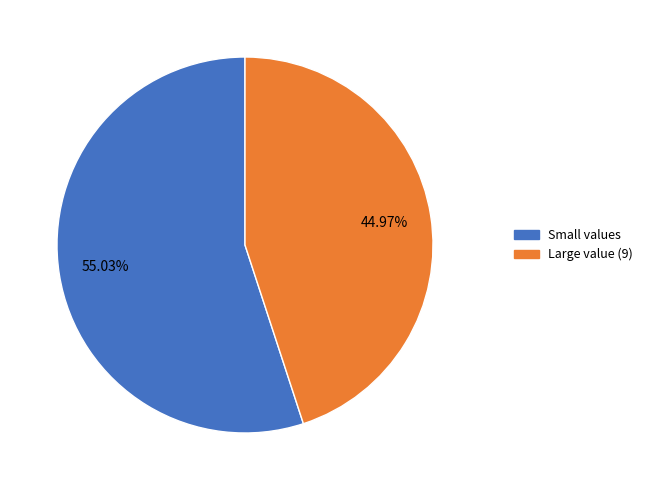

Does any single category account for the majority?

Yes